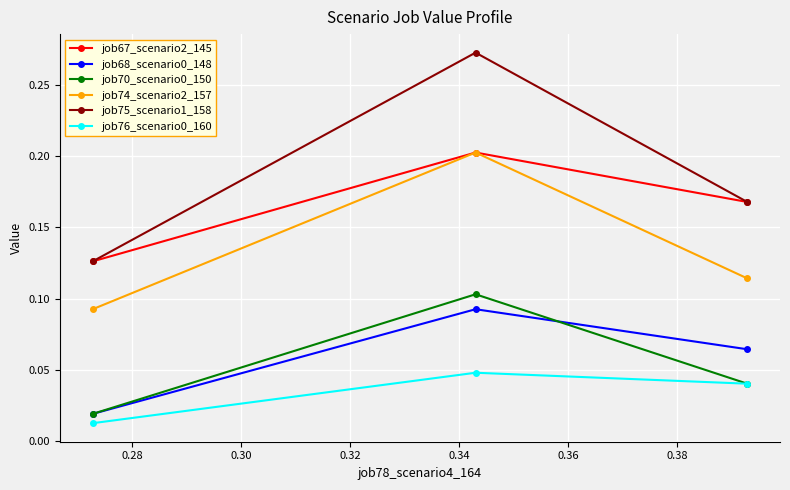

How many job76_scenario0_160 values are between 0 and 1?

3